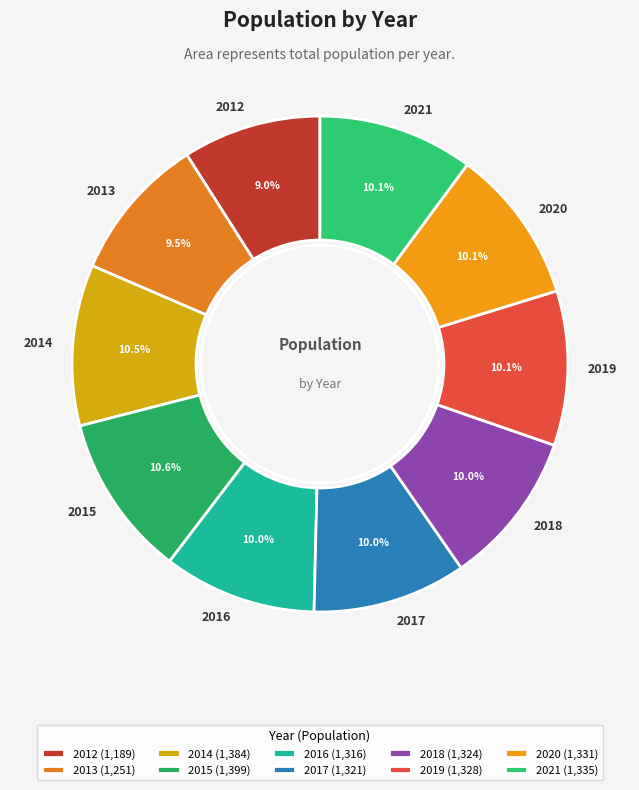

How many segments does this pie chart have?

10